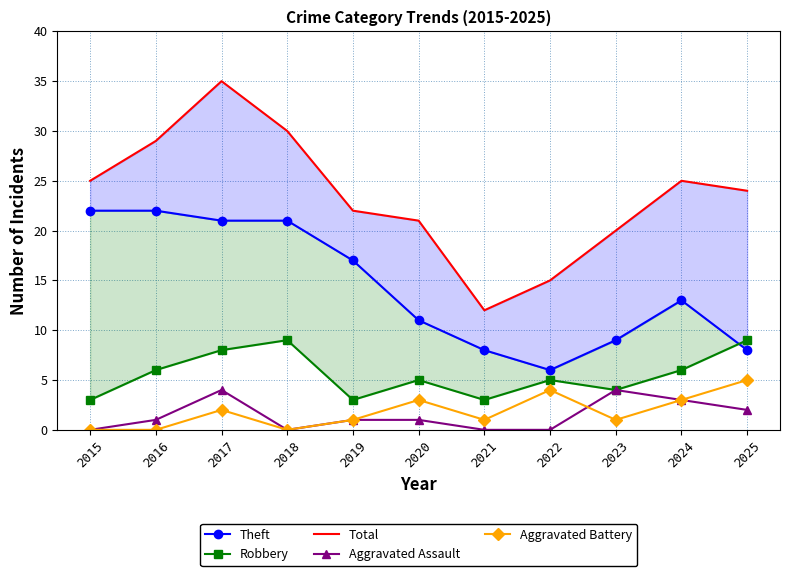

Which series has the largest range (max minus min)?

Total